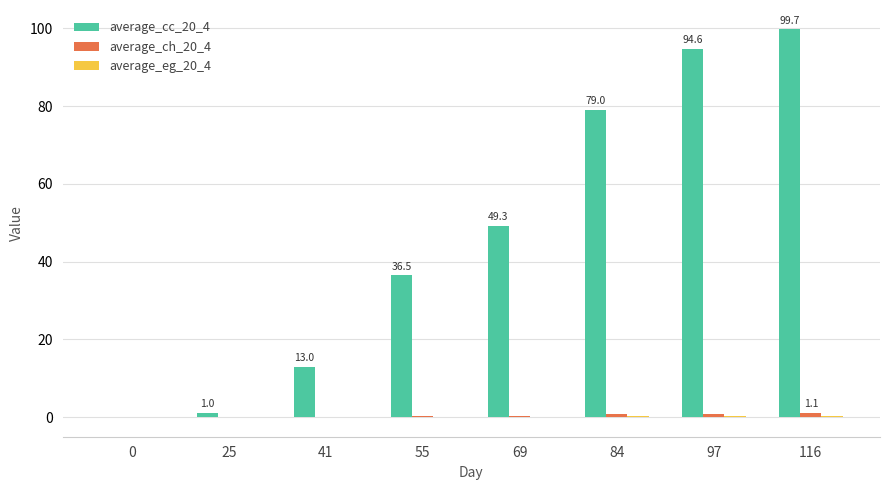

At which category is the sum across all series the highest?

116